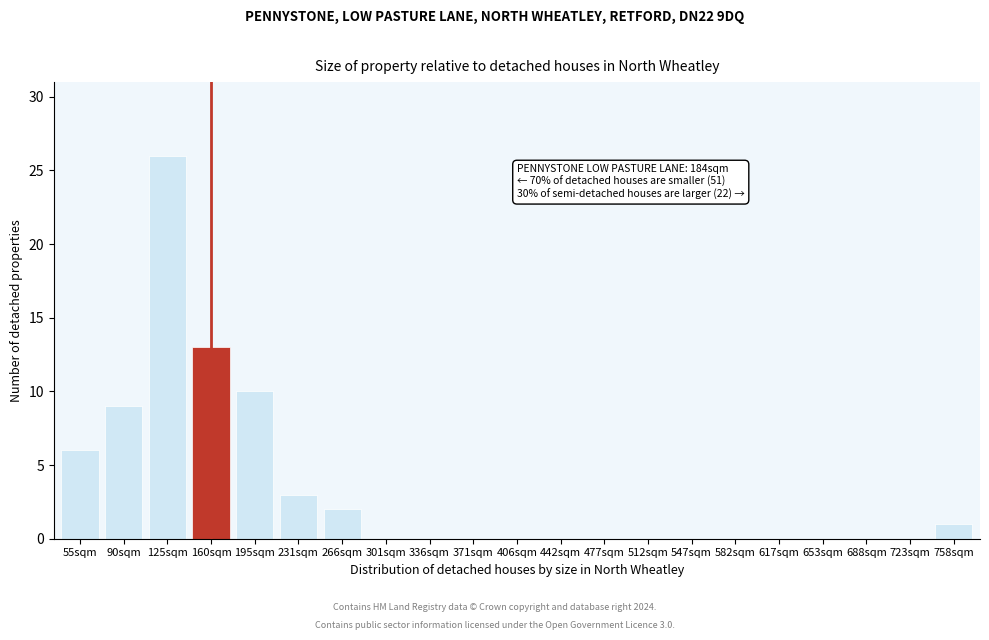

Reading left to right, what are all the values shown in this chart?

55sqm=6	90sqm=9	125sqm=26	160sqm=13	195sqm=10	231sqm=3	266sqm=2	301sqm=0	336sqm=0	371sqm=0	406sqm=0	442sqm=0	477sqm=0	512sqm=0	547sqm=0	582sqm=0	617sqm=0	653sqm=0	688sqm=0	723sqm=0	758sqm=1